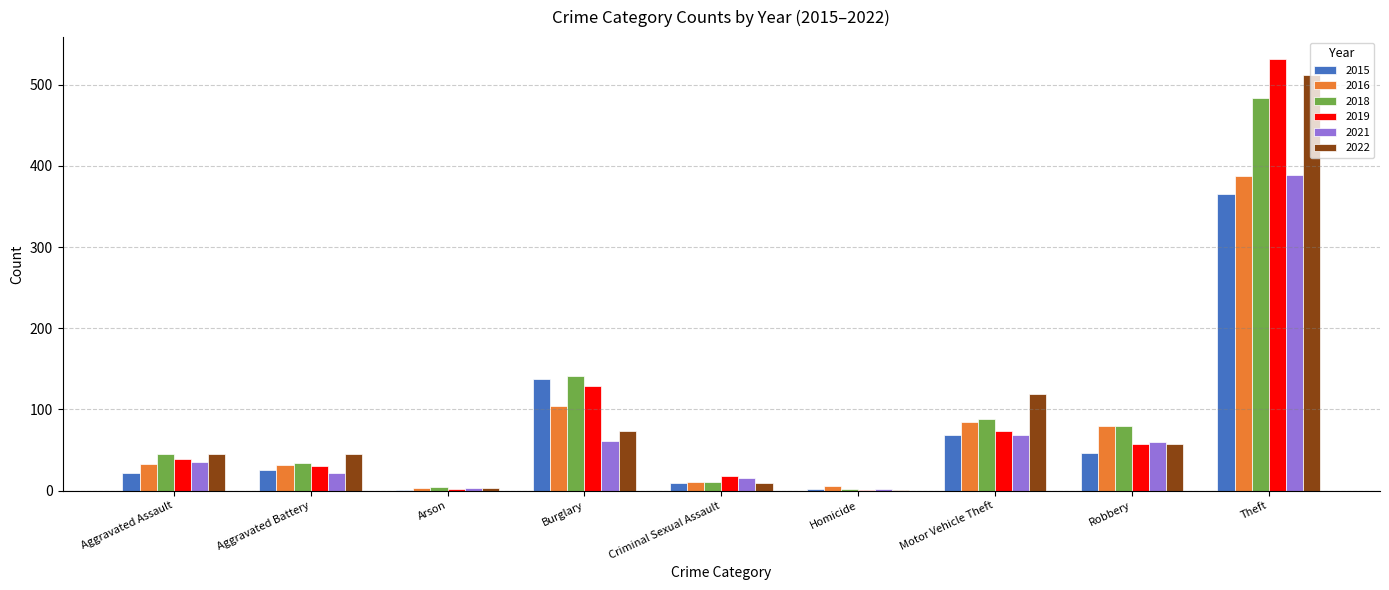

What is the total value across all series at Aggravated Assault?

219